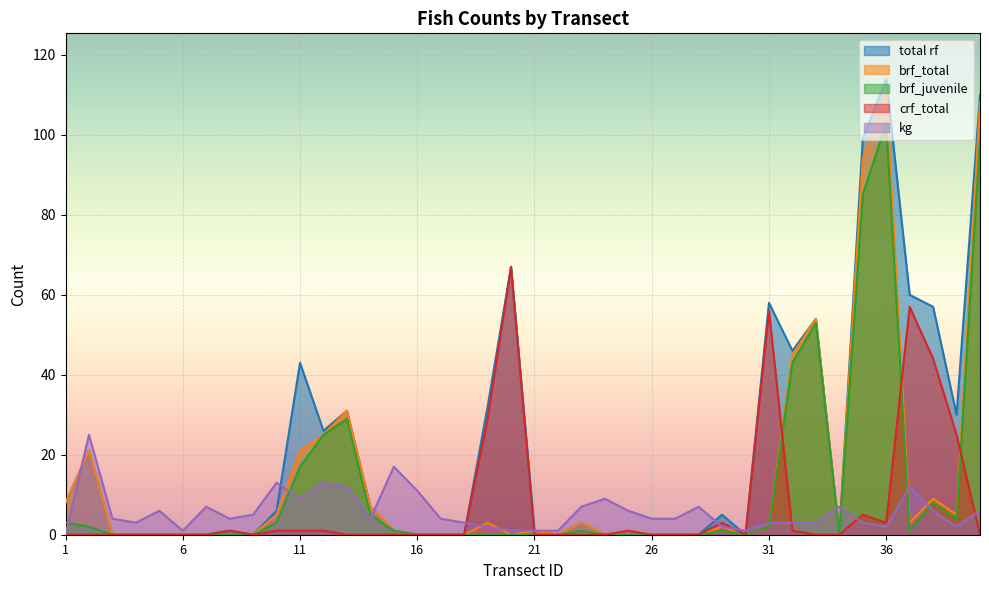

How many values in crf_total are above zero?

15